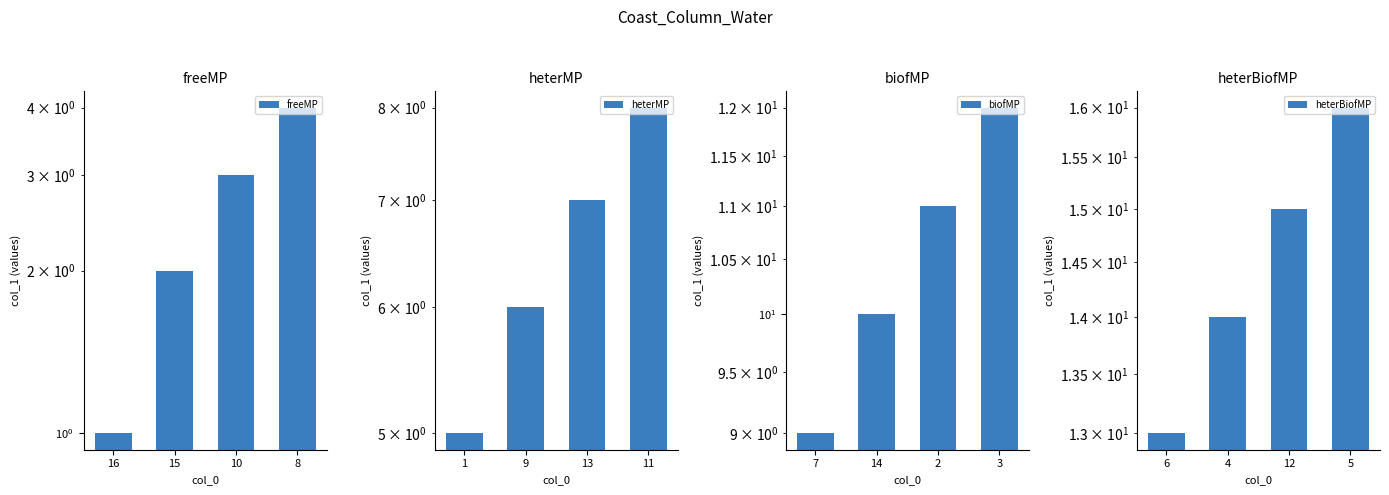

How many values in the heterMP series exceed 7?

1